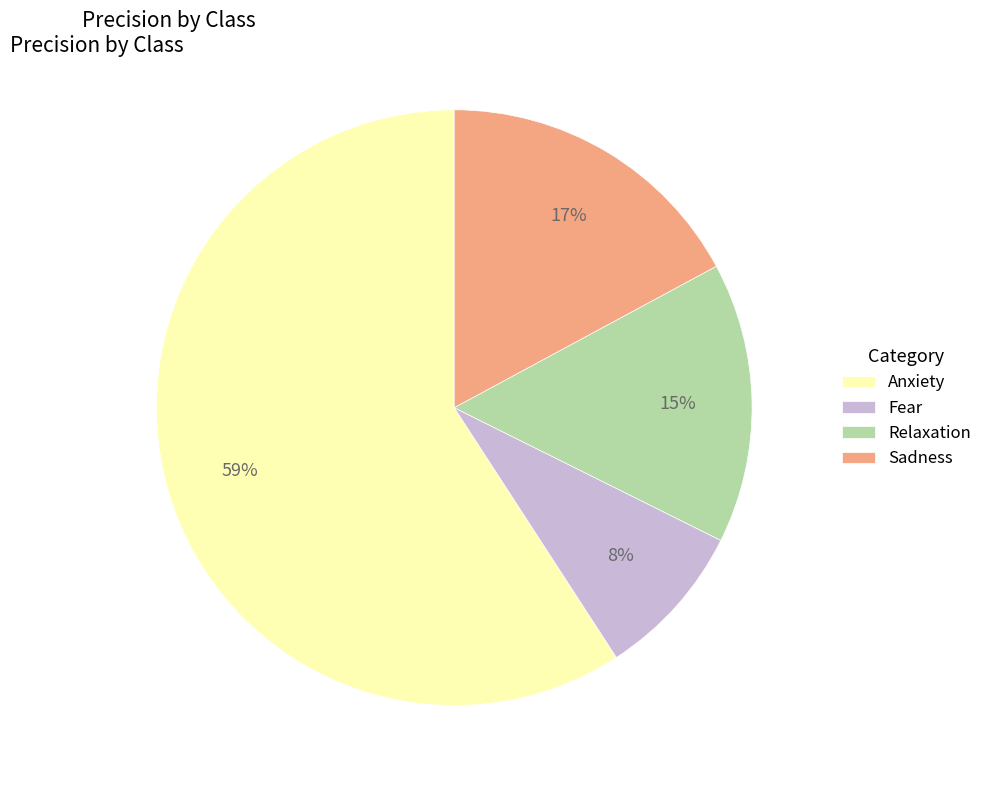

The Relaxation slice represents 26% of the pie. True or false?

False